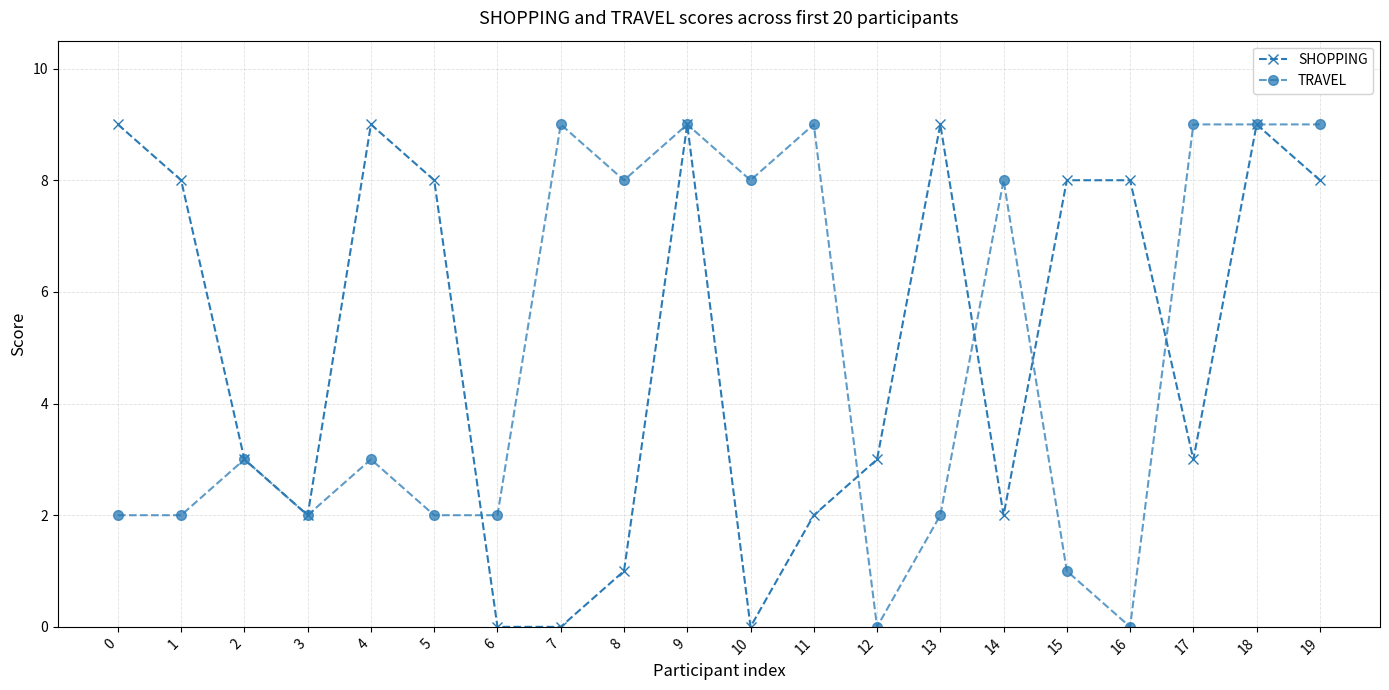

At 12, list the series in order from smallest to largest.

TRAVEL, SHOPPING